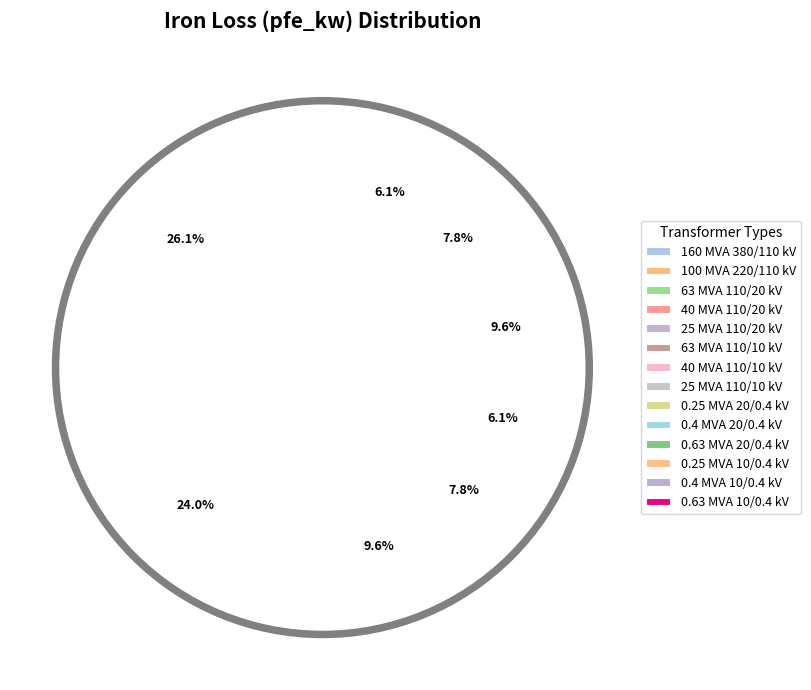

How many slices are in this pie chart?

14